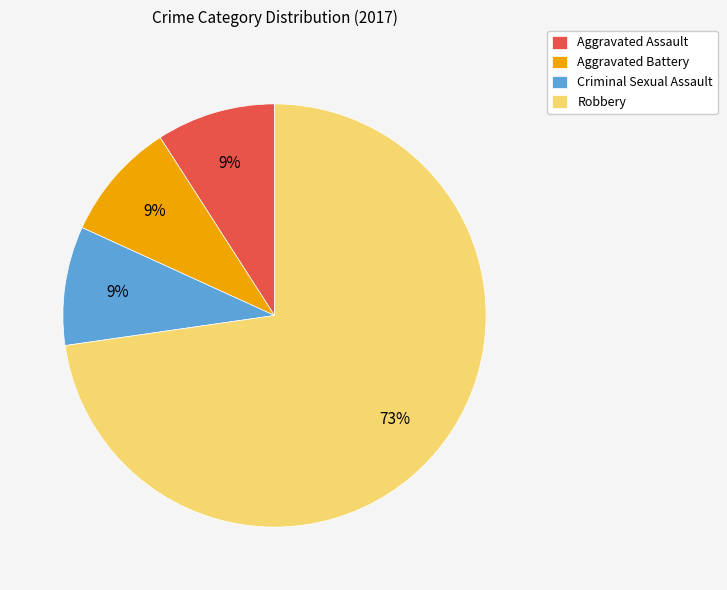

Which category accounts for the majority?

Robbery